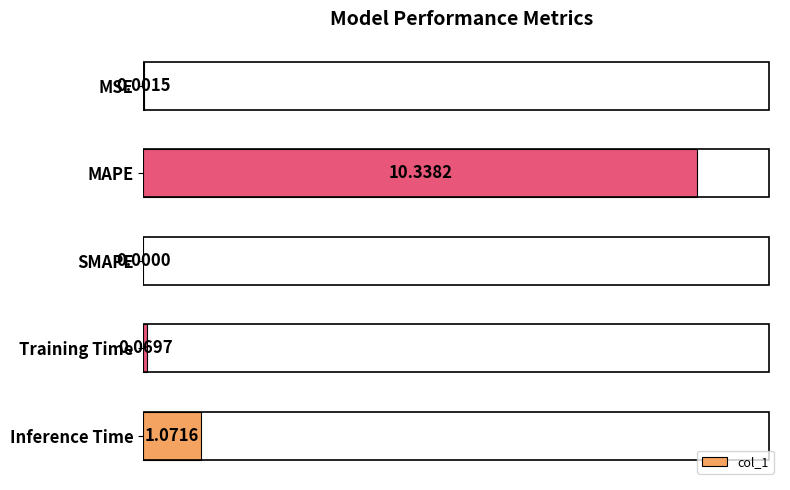

What is the greatest value displayed?

10.3